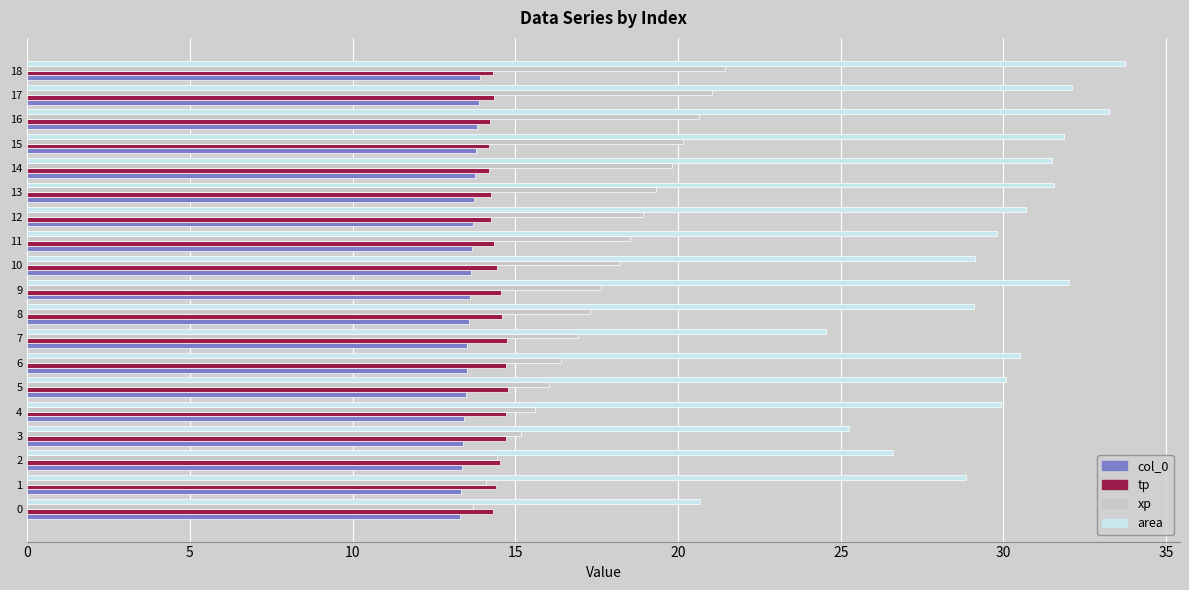

What is the maximum value shown in the chart?

33.7